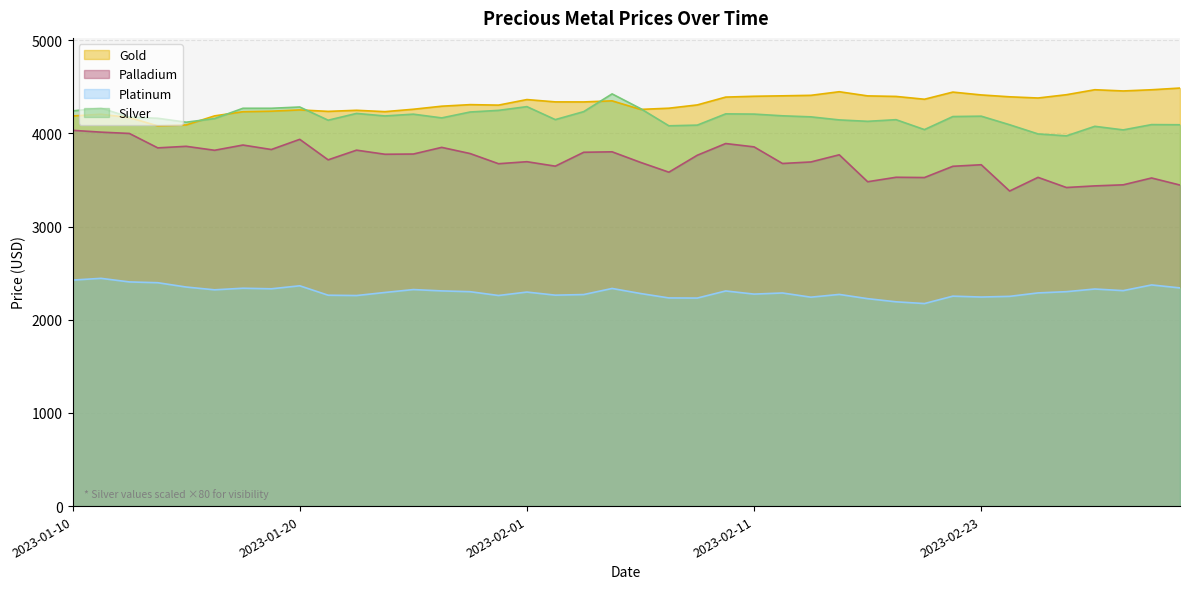

Rank the categories by platinum value from highest to lowest.

2023-01-11, 2023-01-10, 2023-01-12, 2023-01-13, 2023-03-07, 2023-01-20, 2023-01-14, 2023-03-08, 2023-01-18, 2023-02-04, 2023-01-19, 2023-03-03, 2023-01-26, 2023-01-17, 2023-03-04, 2023-01-27, 2023-02-10, 2023-03-02, 2023-01-28, 2023-02-01, 2023-01-25, 2023-03-01, 2023-02-14, 2023-02-07, 2023-02-11, 2023-02-16, 2023-02-03, 2023-02-02, 2023-01-21, 2023-01-31, 2023-01-24, 2023-02-22, 2023-02-28, 2023-02-23, 2023-02-15, 2023-02-08, 2023-02-09, 2023-02-17, 2023-02-18, 2023-02-21